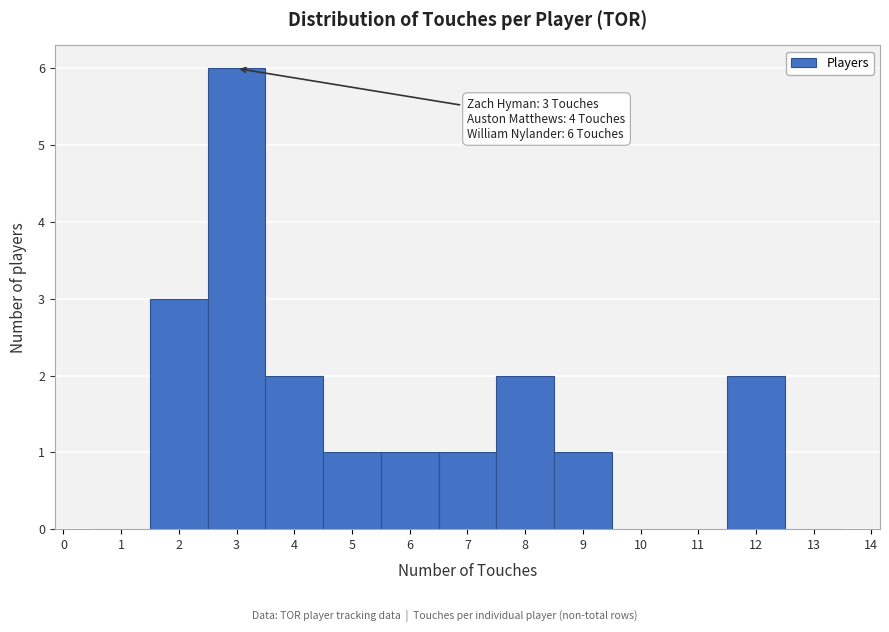

Over which range of the x-axis is the bar tallest?

2.5 to 3.5